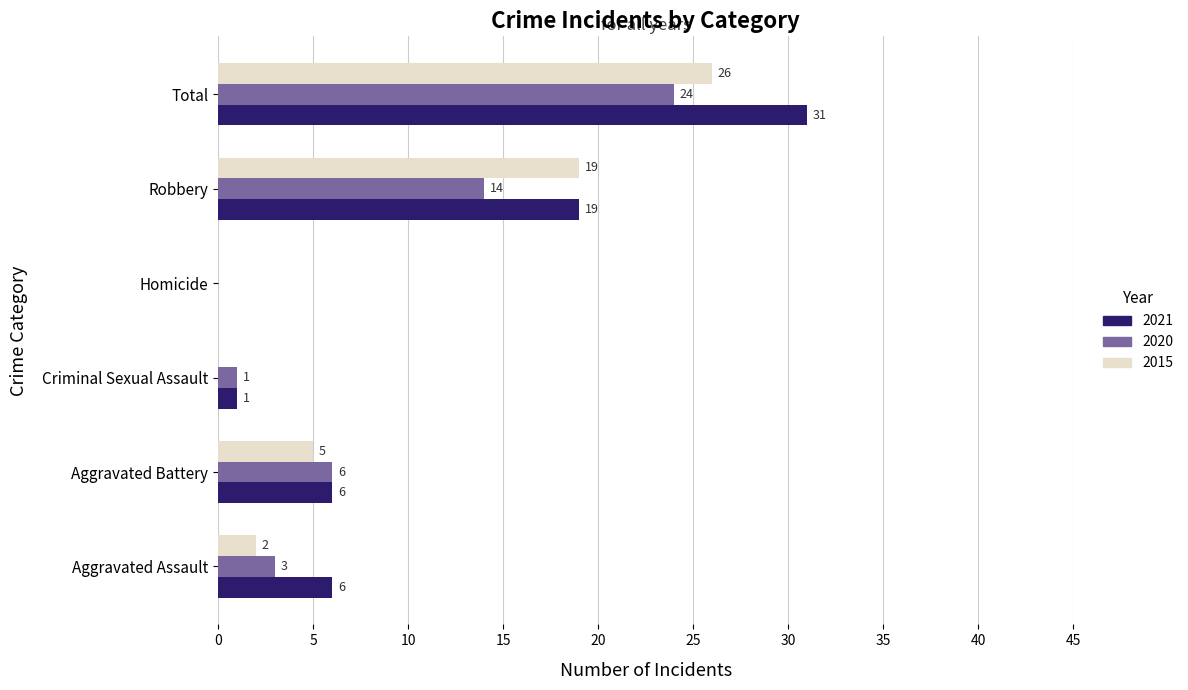

What is the sum of the 2021 values at Aggravated Assault and Total?

37